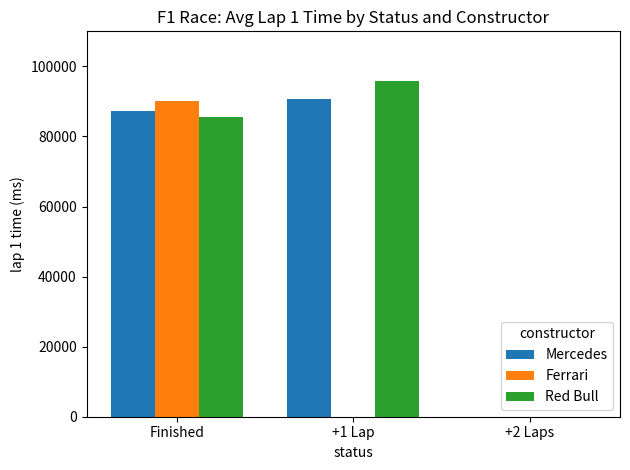

Does the chart contain stacked bars?

No